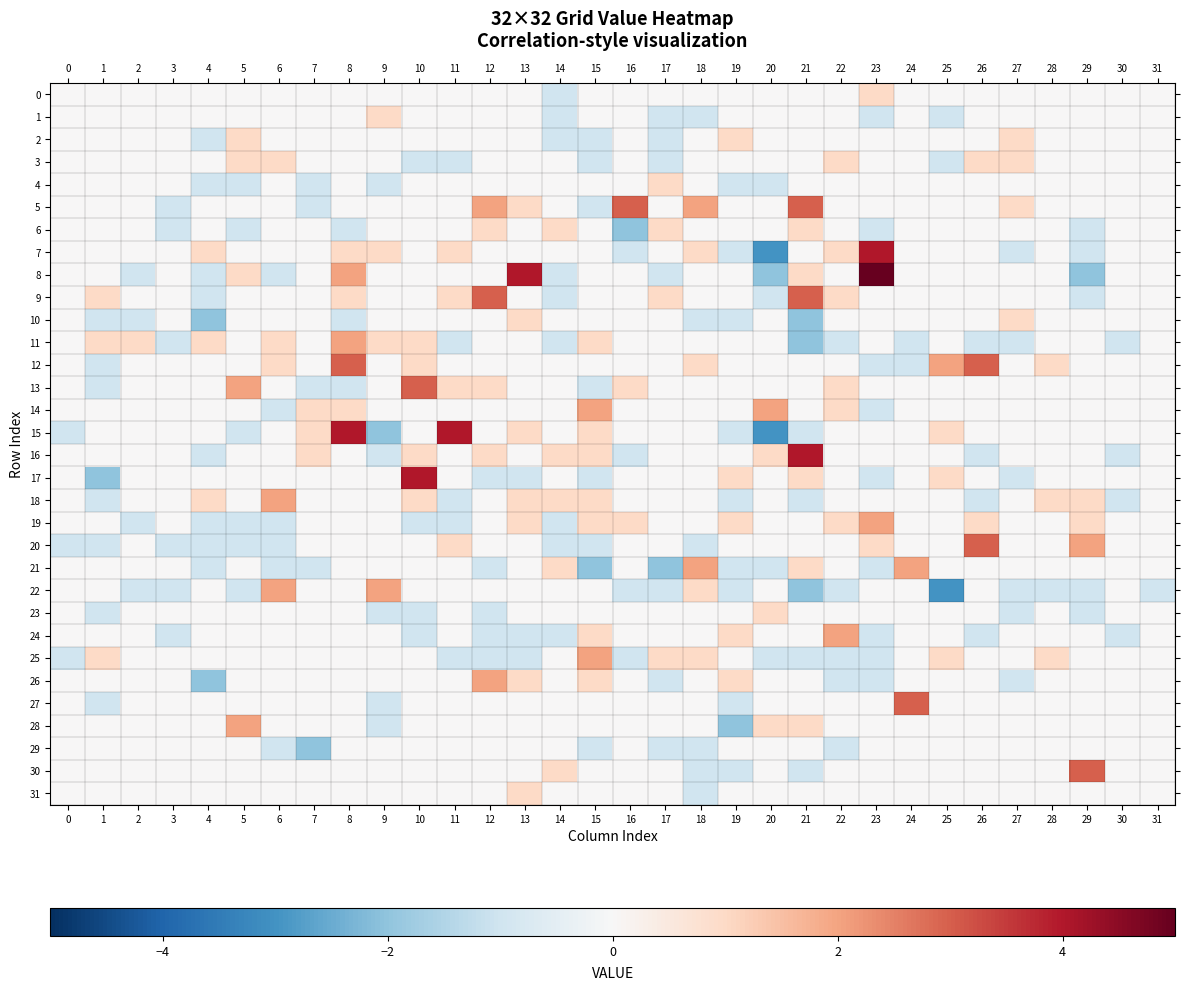

Reading right to left, extract all data points from this chart.

0: 31=0	30=0	29=0	28=0	27=0	26=0	25=0	24=0	23=1	22=0	21=0	20=0	19=0	18=0	17=0	16=0	15=0	14=-1	13=0	12=0	11=0	10=0	9=0	8=0	7=0	6=0	5=0	4=0	3=0	2=0	1=0	0=0
1: 31=0	30=0	29=0	28=0	27=0	26=0	25=-1	24=0	23=-1	22=0	21=0	20=0	19=0	18=-1	17=-1	16=0	15=0	14=-1	13=0	12=0	11=0	10=0	9=1	8=0	7=0	6=0	5=0	4=0	3=0	2=0	1=0	0=0
2: 31=0	30=0	29=0	28=0	27=1	26=0	25=0	24=0	23=0	22=0	21=0	20=0	19=1	18=0	17=-1	16=0	15=-1	14=-1	13=0	12=0	11=0	10=0	9=0	8=0	7=0	6=0	5=1	4=-1	3=0	2=0	1=0	0=0
3: 31=0	30=0	29=0	28=0	27=1	26=1	25=-1	24=0	23=0	22=1	21=0	20=0	19=0	18=0	17=-1	16=0	15=-1	14=0	13=0	12=0	11=-1	10=-1	9=0	8=0	7=0	6=1	5=1	4=0	3=0	2=0	1=0	0=0
4: 31=0	30=0	29=0	28=0	27=0	26=0	25=0	24=0	23=0	22=0	21=0	20=-1	19=-1	18=0	17=1	16=0	15=0	14=0	13=0	12=0	11=0	10=0	9=-1	8=0	7=-1	6=0	5=-1	4=-1	3=0	2=0	1=0	0=0
5: 31=0	30=0	29=0	28=0	27=1	26=0	25=0	24=0	23=0	22=0	21=3	20=0	19=0	18=2	17=0	16=3	15=-1	14=0	13=1	12=2	11=0	10=0	9=0	8=0	7=-1	6=0	5=0	4=0	3=-1	2=0	1=0	0=0
6: 31=0	30=0	29=-1	28=0	27=0	26=0	25=0	24=0	23=-1	22=0	21=1	20=0	19=0	18=0	17=1	16=-2	15=0	14=1	13=0	12=1	11=0	10=0	9=0	8=-1	7=0	6=0	5=-1	4=0	3=-1	2=0	1=0	0=0
7: 31=0	30=0	29=-1	28=0	27=-1	26=0	25=0	24=0	23=4	22=1	21=0	20=-3	19=-1	18=1	17=0	16=-1	15=0	14=0	13=0	12=0	11=1	10=0	9=1	8=1	7=0	6=0	5=0	4=1	3=0	2=0	1=0	0=0
8: 31=0	30=0	29=-2	28=0	27=0	26=0	25=0	24=0	23=5	22=0	21=1	20=-2	19=0	18=0	17=-1	16=0	15=0	14=-1	13=4	12=0	11=0	10=0	9=0	8=2	7=0	6=-1	5=1	4=-1	3=0	2=-1	1=0	0=0
9: 31=0	30=0	29=-1	28=0	27=0	26=0	25=0	24=0	23=0	22=1	21=3	20=-1	19=0	18=0	17=1	16=0	15=0	14=-1	13=0	12=3	11=1	10=0	9=0	8=1	7=0	6=0	5=0	4=-1	3=0	2=0	1=1	0=0
10: 31=0	30=0	29=0	28=0	27=1	26=0	25=0	24=0	23=0	22=0	21=-2	20=0	19=-1	18=-1	17=0	16=0	15=0	14=0	13=1	12=0	11=0	10=0	9=0	8=-1	7=0	6=0	5=0	4=-2	3=0	2=-1	1=-1	0=0
11: 31=0	30=-1	29=0	28=0	27=-1	26=-1	25=0	24=-1	23=0	22=-1	21=-2	20=0	19=0	18=0	17=0	16=0	15=1	14=-1	13=0	12=0	11=-1	10=1	9=1	8=2	7=0	6=1	5=0	4=1	3=-1	2=1	1=1	0=0
12: 31=0	30=0	29=0	28=1	27=0	26=3	25=2	24=-1	23=-1	22=0	21=0	20=0	19=0	18=1	17=0	16=0	15=0	14=0	13=0	12=0	11=0	10=1	9=0	8=3	7=0	6=1	5=0	4=0	3=0	2=0	1=-1	0=0
13: 31=0	30=0	29=0	28=0	27=0	26=0	25=0	24=0	23=0	22=1	21=0	20=0	19=0	18=0	17=0	16=1	15=-1	14=0	13=0	12=1	11=1	10=3	9=0	8=-1	7=-1	6=0	5=2	4=0	3=0	2=0	1=-1	0=0
14: 31=0	30=0	29=0	28=0	27=0	26=0	25=0	24=0	23=-1	22=1	21=0	20=2	19=0	18=0	17=0	16=0	15=2	14=0	13=0	12=0	11=0	10=0	9=0	8=1	7=1	6=-1	5=0	4=0	3=0	2=0	1=0	0=0
15: 31=0	30=0	29=0	28=0	27=0	26=0	25=1	24=0	23=0	22=0	21=-1	20=-3	19=-1	18=0	17=0	16=0	15=1	14=0	13=1	12=0	11=4	10=0	9=-2	8=4	7=1	6=0	5=-1	4=0	3=0	2=0	1=0	0=-1
16: 31=0	30=-1	29=0	28=0	27=0	26=-1	25=0	24=0	23=0	22=0	21=4	20=1	19=0	18=0	17=0	16=-1	15=1	14=1	13=0	12=1	11=0	10=1	9=-1	8=0	7=1	6=0	5=0	4=-1	3=0	2=0	1=0	0=0
17: 31=0	30=0	29=0	28=0	27=-1	26=0	25=1	24=0	23=-1	22=0	21=1	20=0	19=1	18=0	17=0	16=0	15=-1	14=0	13=-1	12=-1	11=0	10=4	9=0	8=0	7=0	6=0	5=0	4=0	3=0	2=0	1=-2	0=0
18: 31=0	30=-1	29=1	28=1	27=0	26=-1	25=0	24=0	23=0	22=0	21=-1	20=0	19=-1	18=0	17=0	16=0	15=1	14=1	13=1	12=0	11=-1	10=1	9=0	8=0	7=0	6=2	5=0	4=1	3=0	2=0	1=-1	0=0
19: 31=0	30=0	29=1	28=0	27=0	26=1	25=0	24=0	23=2	22=1	21=0	20=0	19=1	18=0	17=0	16=1	15=1	14=-1	13=1	12=0	11=-1	10=-1	9=0	8=0	7=0	6=-1	5=-1	4=-1	3=0	2=-1	1=0	0=0
20: 31=0	30=0	29=2	28=0	27=0	26=3	25=0	24=0	23=1	22=0	21=0	20=0	19=0	18=-1	17=0	16=0	15=-1	14=-1	13=0	12=0	11=1	10=0	9=0	8=0	7=0	6=-1	5=-1	4=-1	3=-1	2=0	1=-1	0=-1
21: 31=0	30=0	29=0	28=0	27=0	26=0	25=0	24=2	23=-1	22=0	21=1	20=-1	19=-1	18=2	17=-2	16=0	15=-2	14=1	13=0	12=-1	11=0	10=0	9=0	8=0	7=-1	6=-1	5=0	4=-1	3=0	2=0	1=0	0=0
22: 31=-1	30=0	29=-1	28=-1	27=-1	26=0	25=-3	24=0	23=0	22=-1	21=-2	20=0	19=-1	18=1	17=-1	16=-1	15=0	14=0	13=0	12=0	11=0	10=0	9=2	8=0	7=0	6=2	5=-1	4=0	3=-1	2=-1	1=0	0=0
23: 31=0	30=0	29=-1	28=0	27=-1	26=0	25=0	24=0	23=0	22=0	21=0	20=1	19=0	18=0	17=0	16=0	15=0	14=0	13=0	12=-1	11=0	10=-1	9=-1	8=0	7=0	6=0	5=0	4=0	3=0	2=0	1=-1	0=0
24: 31=0	30=-1	29=0	28=0	27=0	26=-1	25=0	24=0	23=-1	22=2	21=0	20=0	19=1	18=0	17=0	16=0	15=1	14=-1	13=-1	12=-1	11=0	10=-1	9=0	8=0	7=0	6=0	5=0	4=0	3=-1	2=0	1=0	0=0
25: 31=0	30=0	29=0	28=1	27=0	26=0	25=1	24=0	23=-1	22=-1	21=-1	20=-1	19=0	18=1	17=1	16=-1	15=2	14=0	13=-1	12=-1	11=-1	10=0	9=0	8=0	7=0	6=0	5=0	4=0	3=0	2=0	1=1	0=-1
26: 31=0	30=0	29=0	28=0	27=-1	26=0	25=0	24=0	23=-1	22=-1	21=0	20=0	19=1	18=0	17=-1	16=0	15=1	14=0	13=1	12=2	11=0	10=0	9=0	8=0	7=0	6=0	5=0	4=-2	3=0	2=0	1=0	0=0
27: 31=0	30=0	29=0	28=0	27=0	26=0	25=0	24=3	23=0	22=0	21=0	20=0	19=-1	18=0	17=0	16=0	15=0	14=0	13=0	12=0	11=0	10=0	9=-1	8=0	7=0	6=0	5=0	4=0	3=0	2=0	1=-1	0=0
28: 31=0	30=0	29=0	28=0	27=0	26=0	25=0	24=0	23=0	22=0	21=1	20=1	19=-2	18=0	17=0	16=0	15=0	14=0	13=0	12=0	11=0	10=0	9=-1	8=0	7=0	6=0	5=2	4=0	3=0	2=0	1=0	0=0
29: 31=0	30=0	29=0	28=0	27=0	26=0	25=0	24=0	23=0	22=-1	21=0	20=0	19=0	18=-1	17=-1	16=0	15=-1	14=0	13=0	12=0	11=0	10=0	9=0	8=0	7=-2	6=-1	5=0	4=0	3=0	2=0	1=0	0=0
30: 31=0	30=0	29=3	28=0	27=0	26=0	25=0	24=0	23=0	22=0	21=-1	20=0	19=-1	18=-1	17=0	16=0	15=0	14=1	13=0	12=0	11=0	10=0	9=0	8=0	7=0	6=0	5=0	4=0	3=0	2=0	1=0	0=0
31: 31=0	30=0	29=0	28=0	27=0	26=0	25=0	24=0	23=0	22=0	21=0	20=0	19=0	18=-1	17=0	16=0	15=0	14=0	13=1	12=0	11=0	10=0	9=0	8=0	7=0	6=0	5=0	4=0	3=0	2=0	1=0	0=0